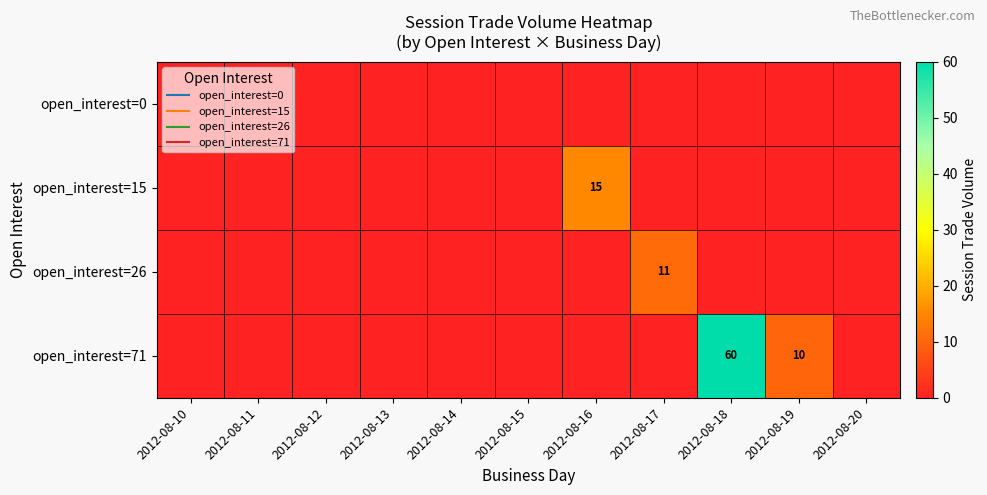

What is the difference between the maximum and minimum values in the open_interest=71 series?

60